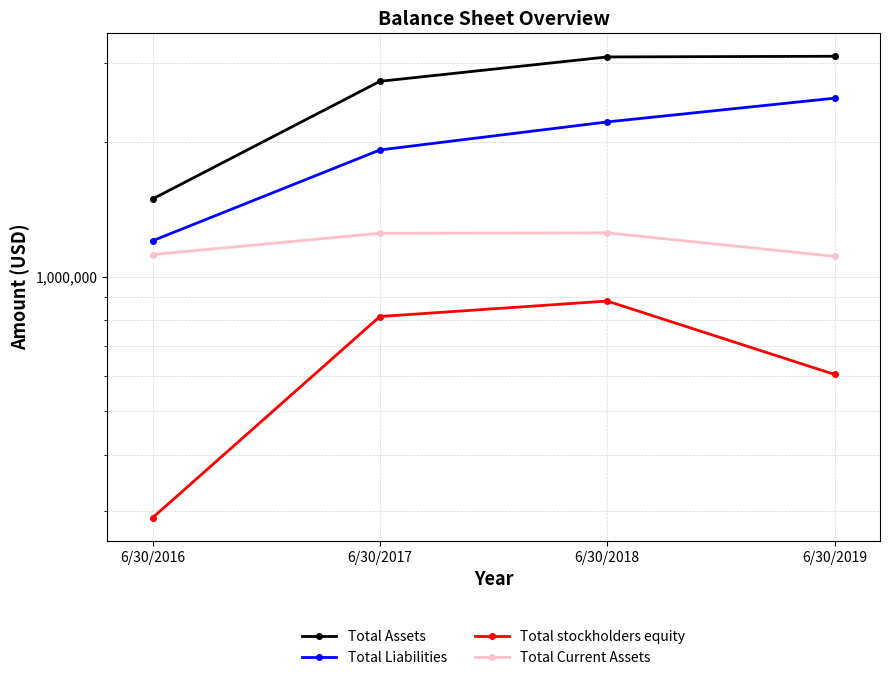

What are all the series names shown in the legend?

Total Assets, Total Liabilities, Total stockholders equity, Total Current Assets